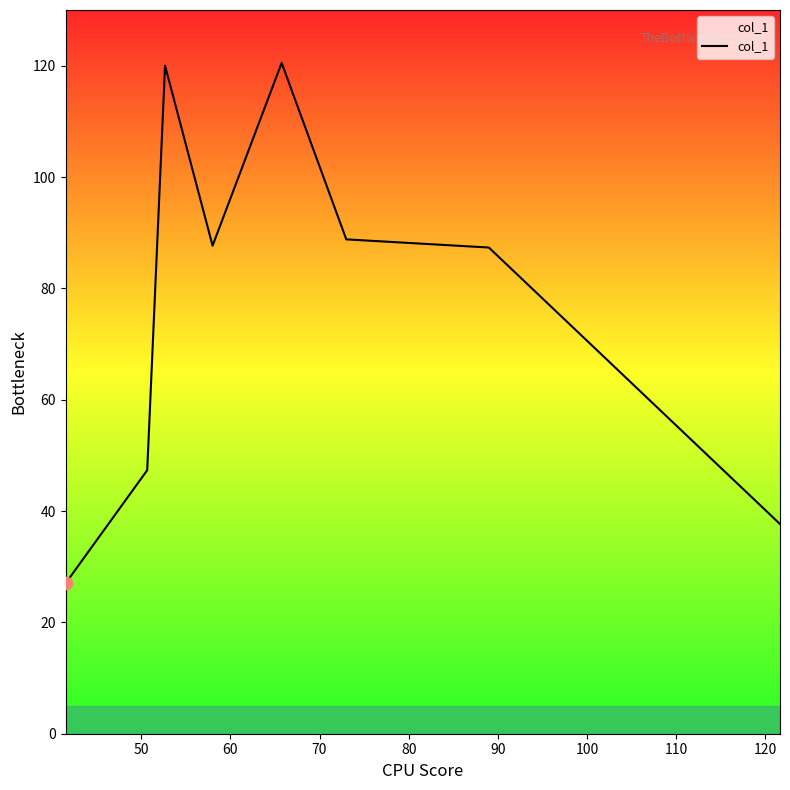

What is the maximum value shown in the chart?

120.5